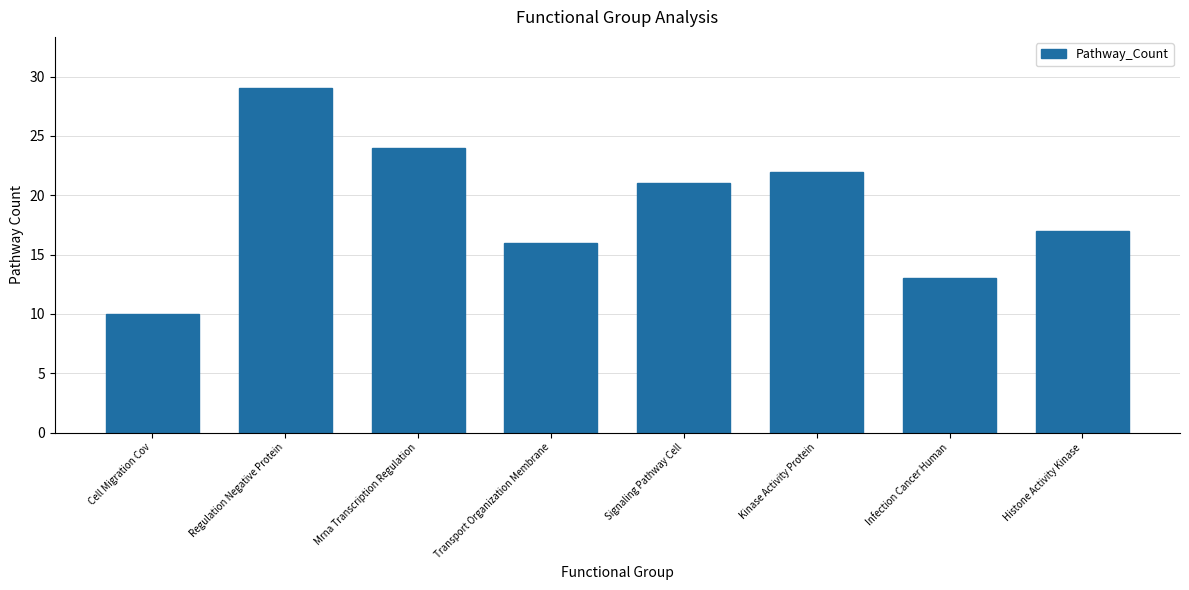

What is the ratio of the value at Histone Activity Kinase to the value at Regulation Negative Protein?

0.6